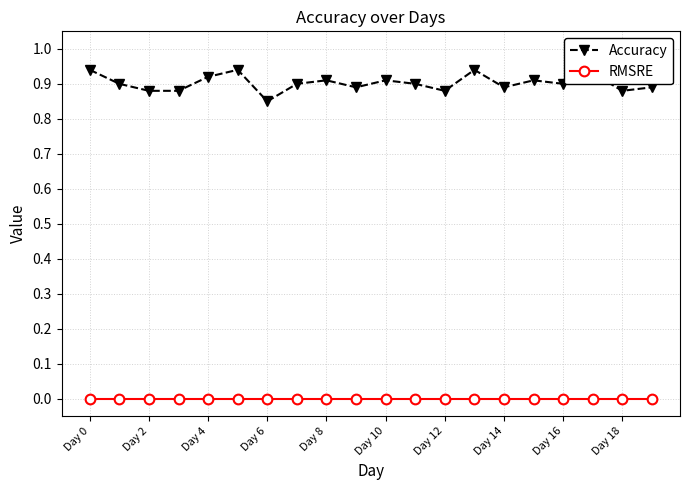

Which series has the largest range (max minus min)?

Accuracy